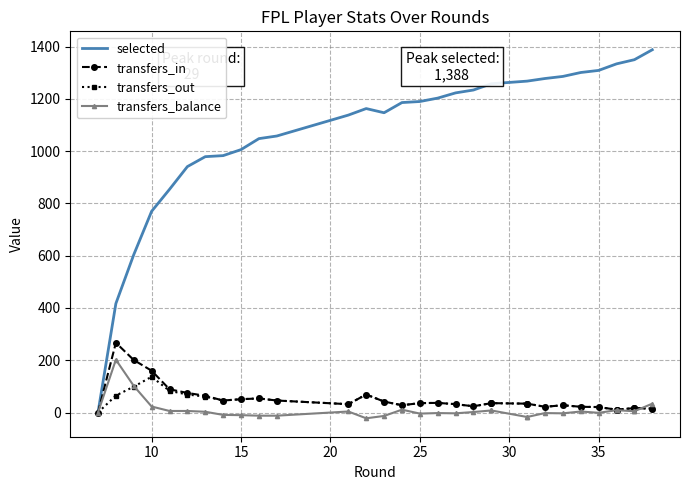

Is the value of selected at 19 greater than the value of transfers_out at 16?

Yes